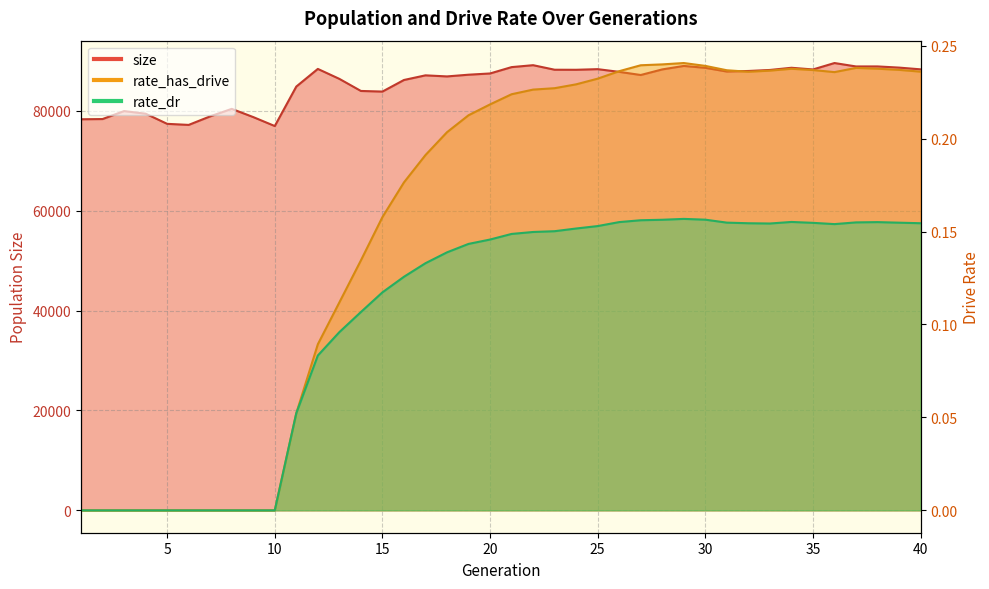

How many distinct data groups are displayed?

3